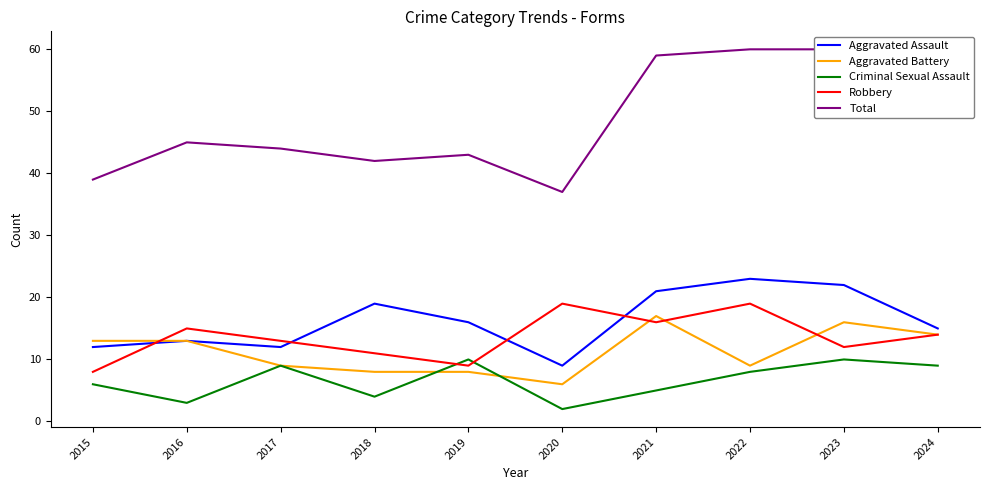

What are all the series names shown in the legend?

Aggravated Assault, Aggravated Battery, Criminal Sexual Assault, Robbery, Total